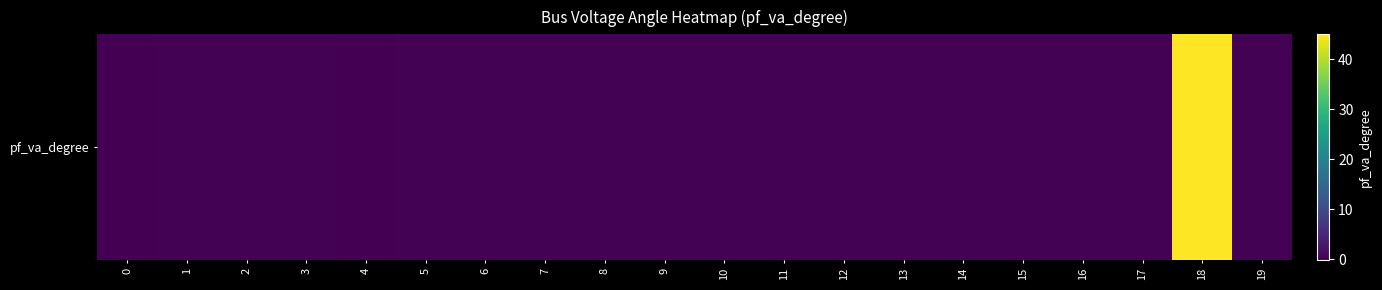

What is the minimum value shown in the chart?

-0.2